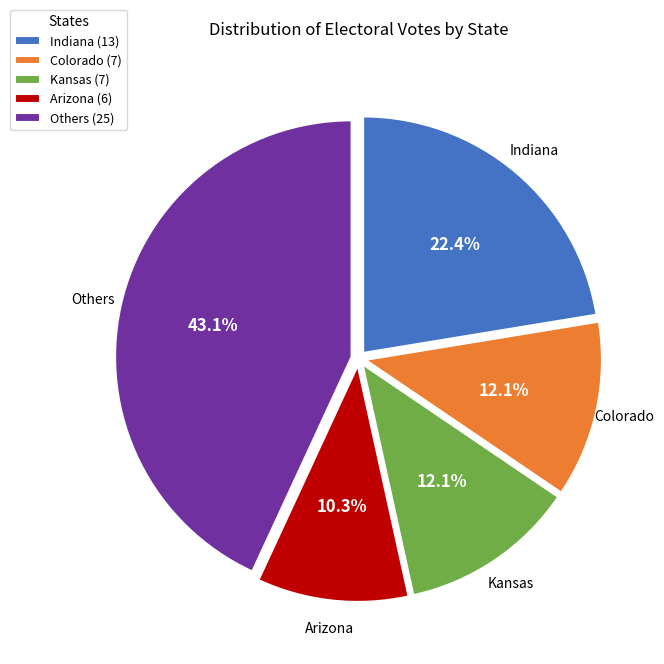

Which category has the smallest portion of the pie?

Arizona (6)